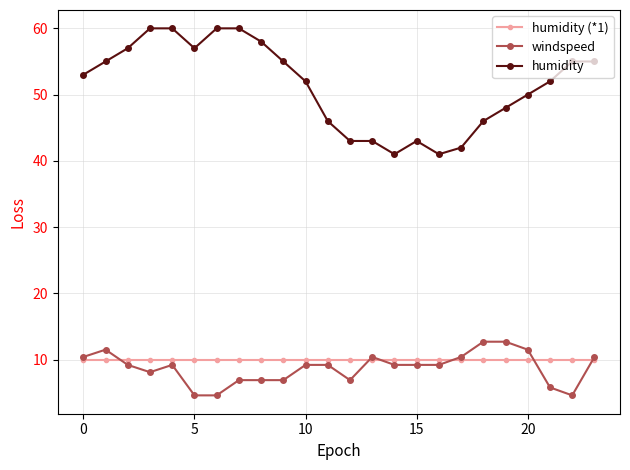

Does the chart have visible grid lines?

Yes